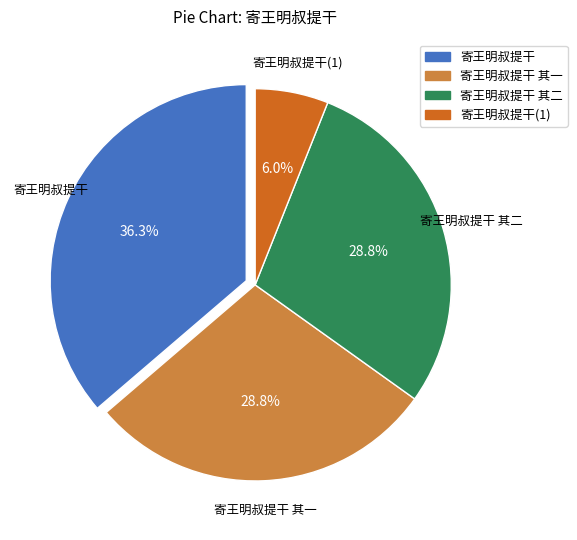

Does any single category account for the majority?

No